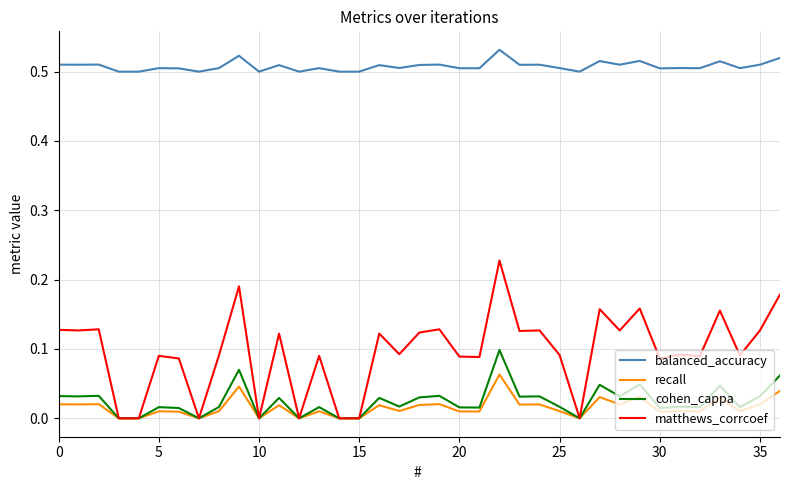

True or false: balanced_accuracy and recall intersect in this chart.

False